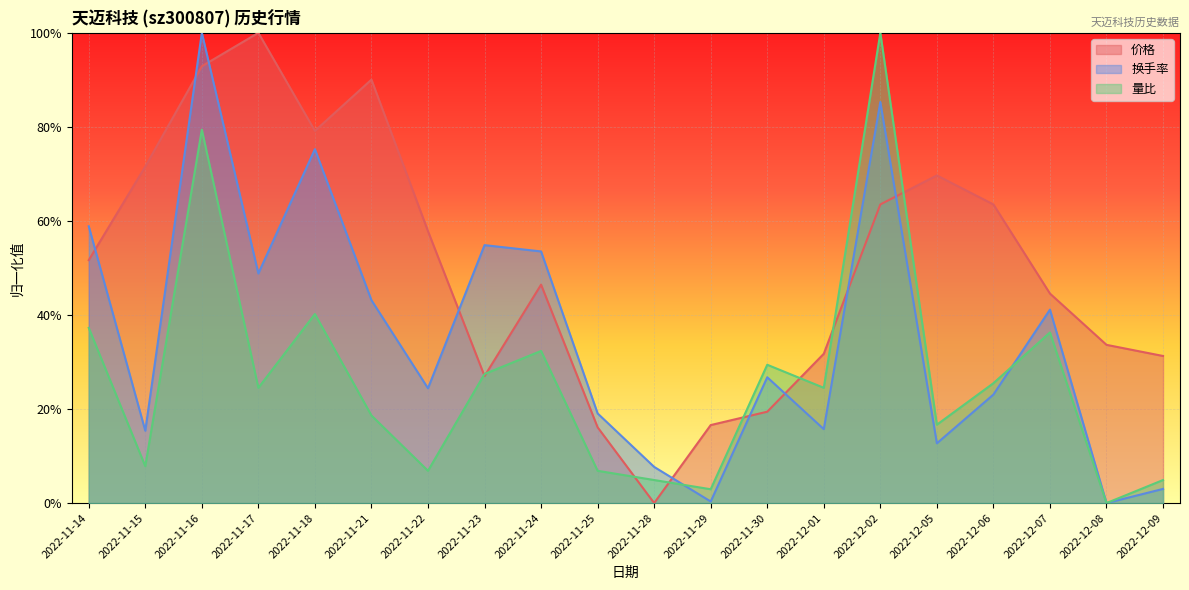

The value of 价格 at 2022-11-14 is 0.5. True or false?

True